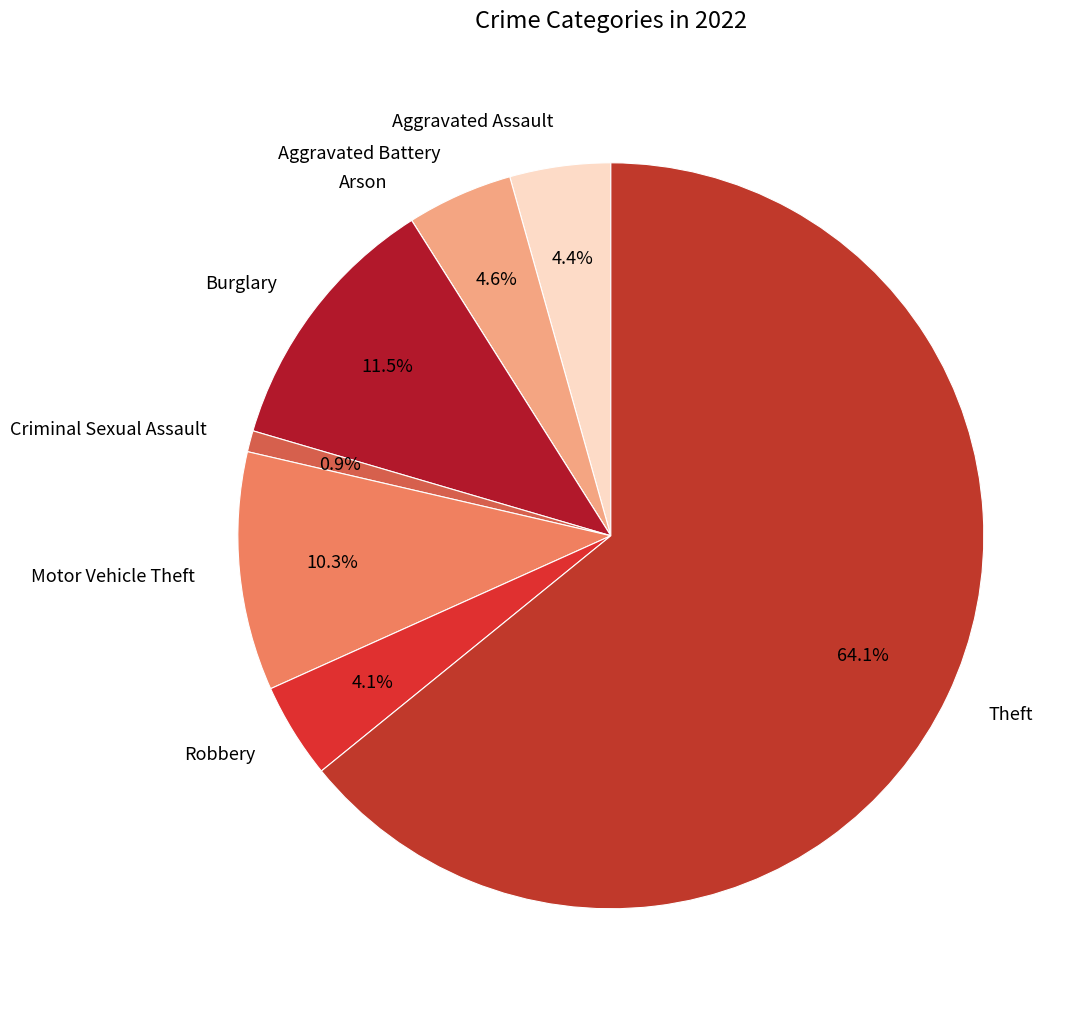

What is the ratio of the value at Criminal Sexual Assault to the value at Robbery?

0.2